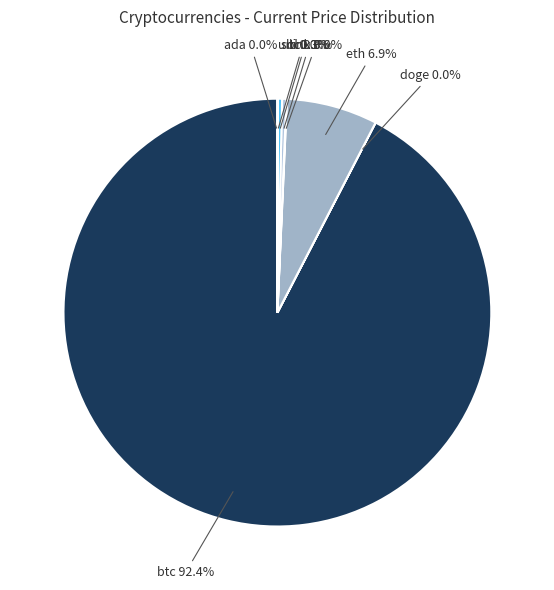

Rank the categories by value from lowest to highest.

doge, ada, uni, link, sol, ltc, eth, btc